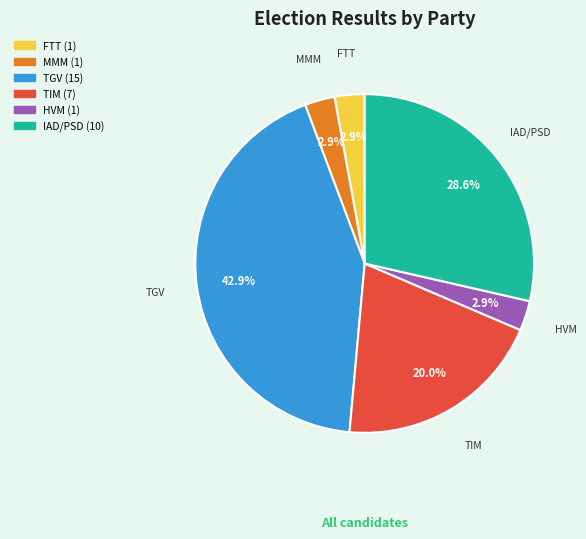

Is there any slice that represents more than half of the pie?

No